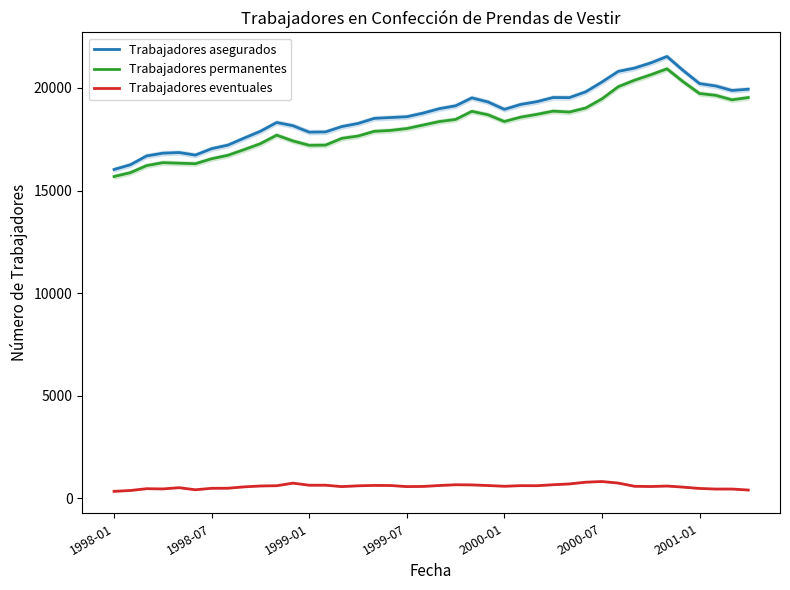

What is the maximum value for Trabajadores asegurados?

21532